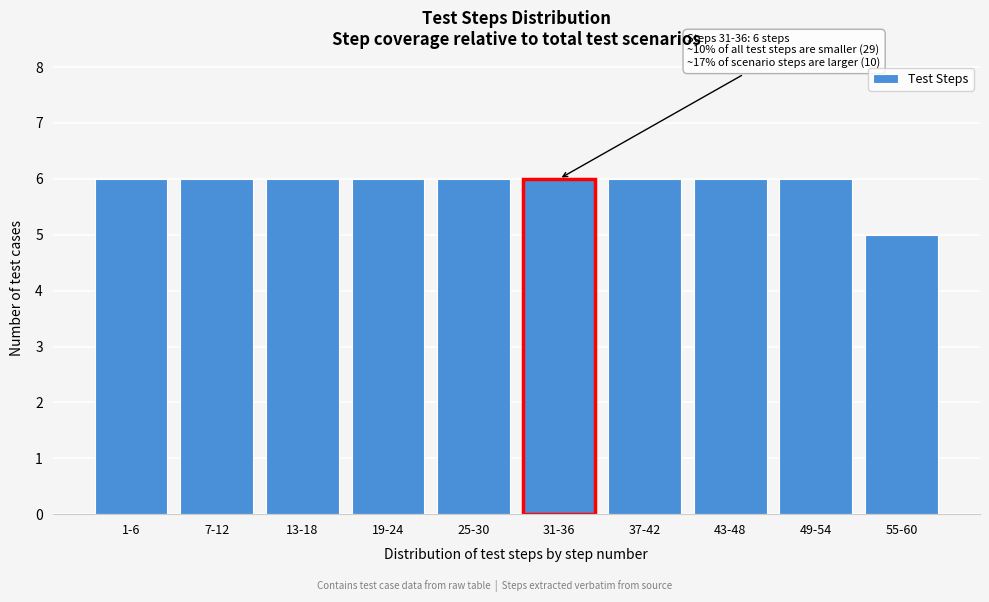

Reading right to left, what are all the values shown in this chart?

55-60=5	49-54=6	43-48=6	37-42=6	31-36=6	25-30=6	19-24=6	13-18=6	7-12=6	1-6=6